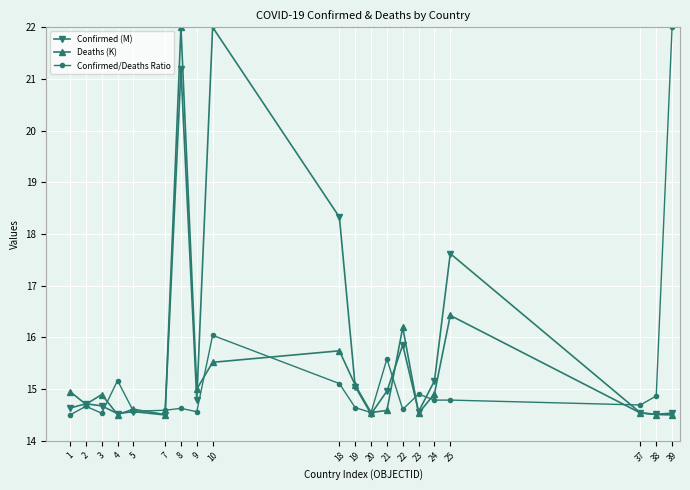

Does the chart display data point markers on the line(s)?

Yes